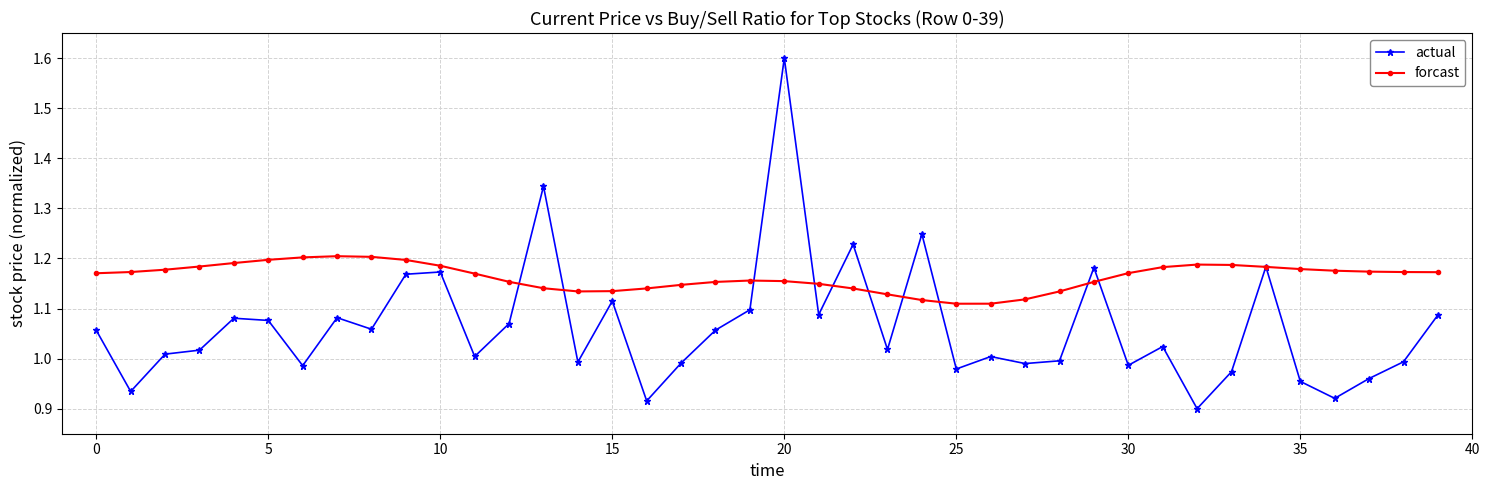

True or false: forcast has more than 2 points higher than both neighbors.

True